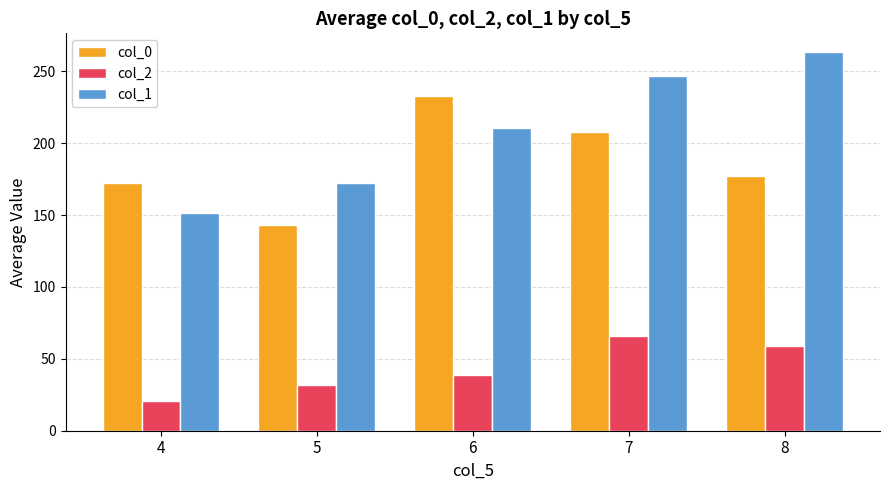

Which category has the lowest value in the col_1 series?

4